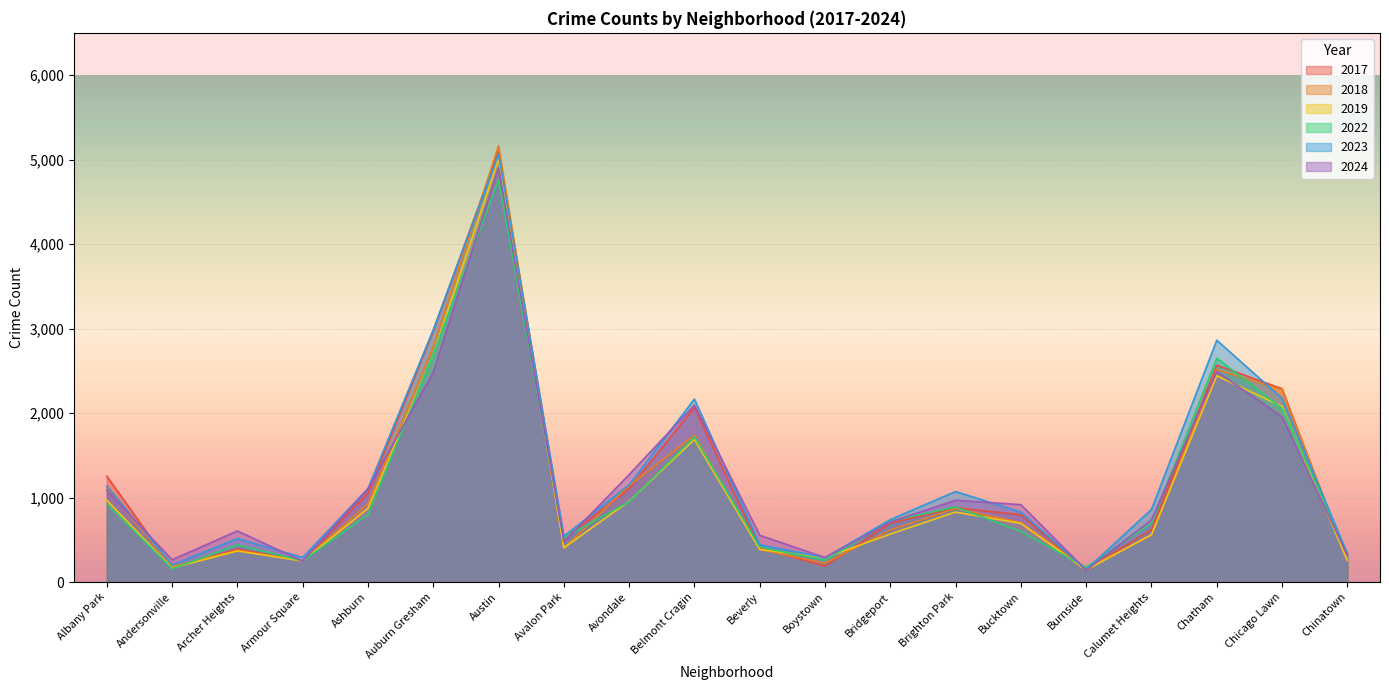

What position from the right is Chicago Lawn?

2